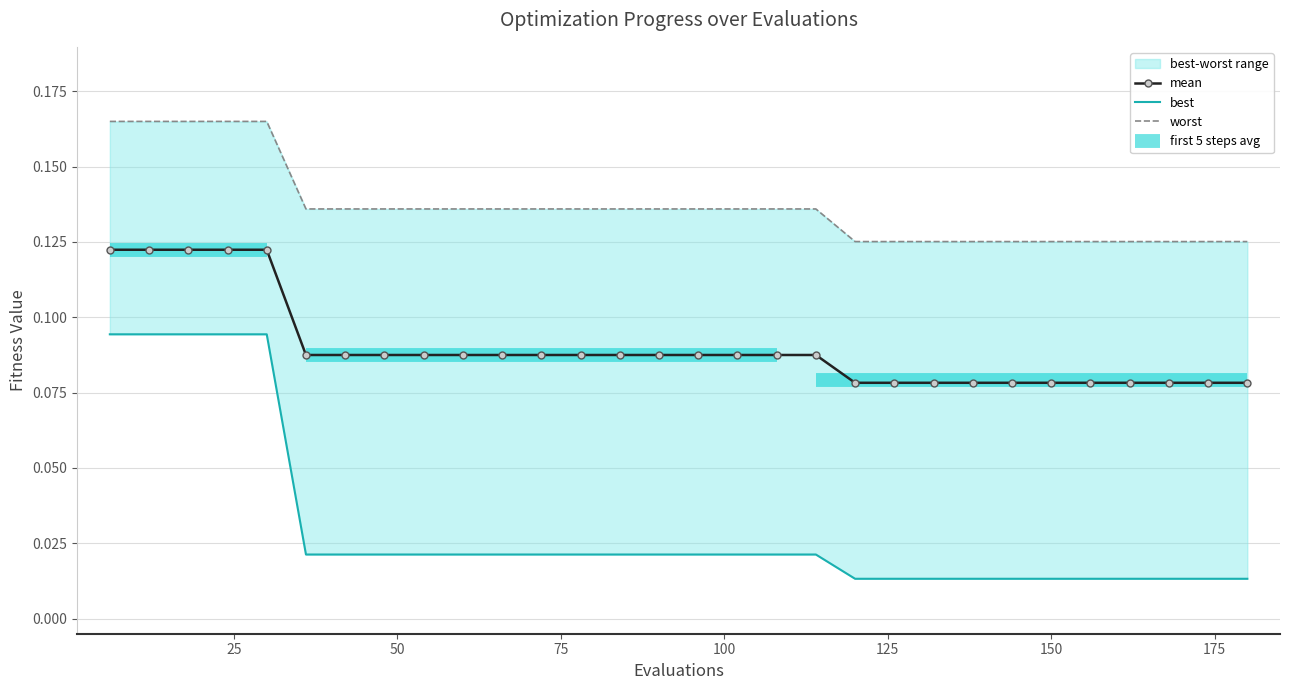

Rank the series by their maximum value, from highest to lowest.

worst, mean, best